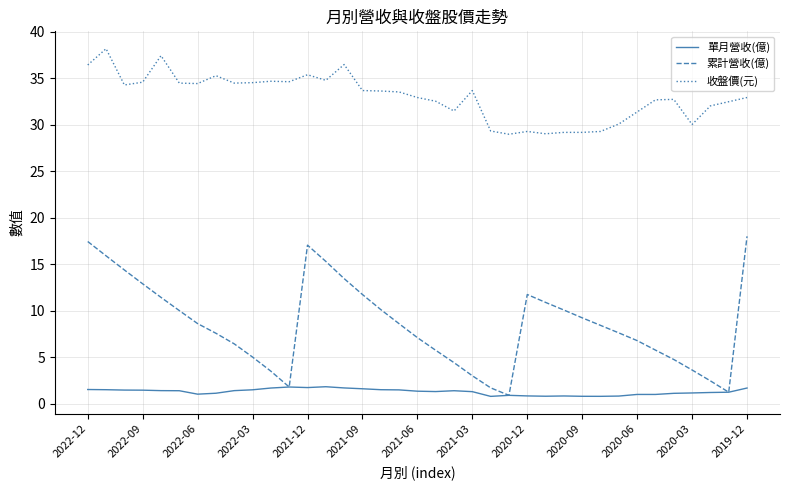

True or false: 單月營收(億) and 收盤價(元) cross at least once.

False